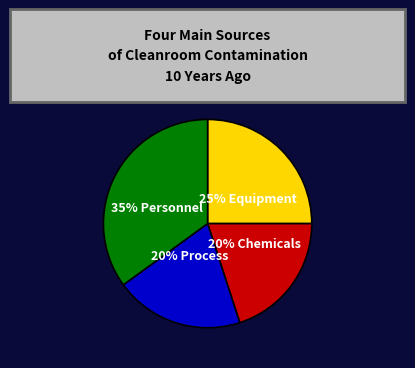

What percentage is the 25% Equipment slice, to the nearest percent?

25%